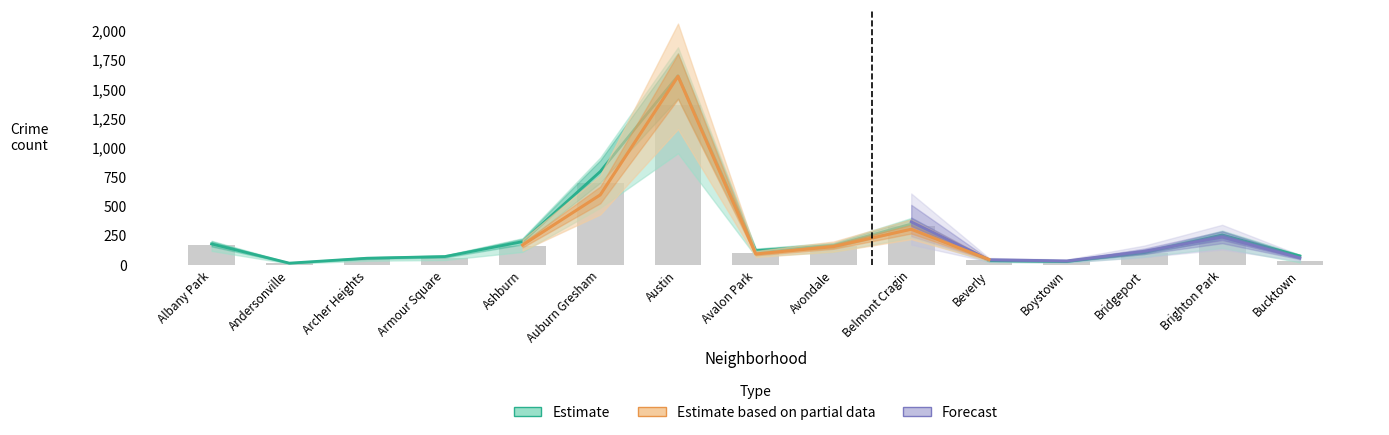

Does the chart contain any negative values?

No